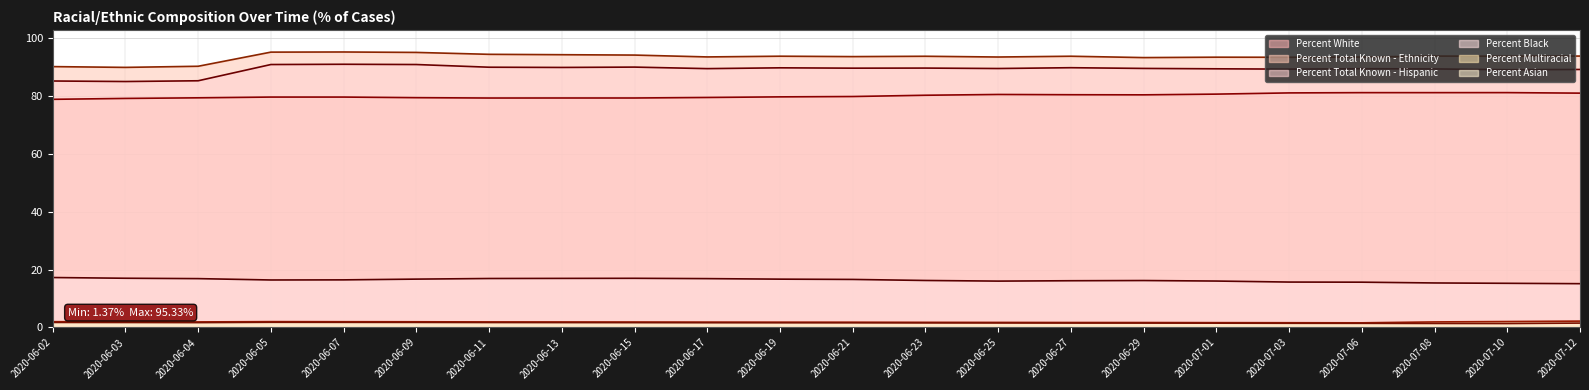

True or false: Percent White has more than 0 interior local peaks.

True